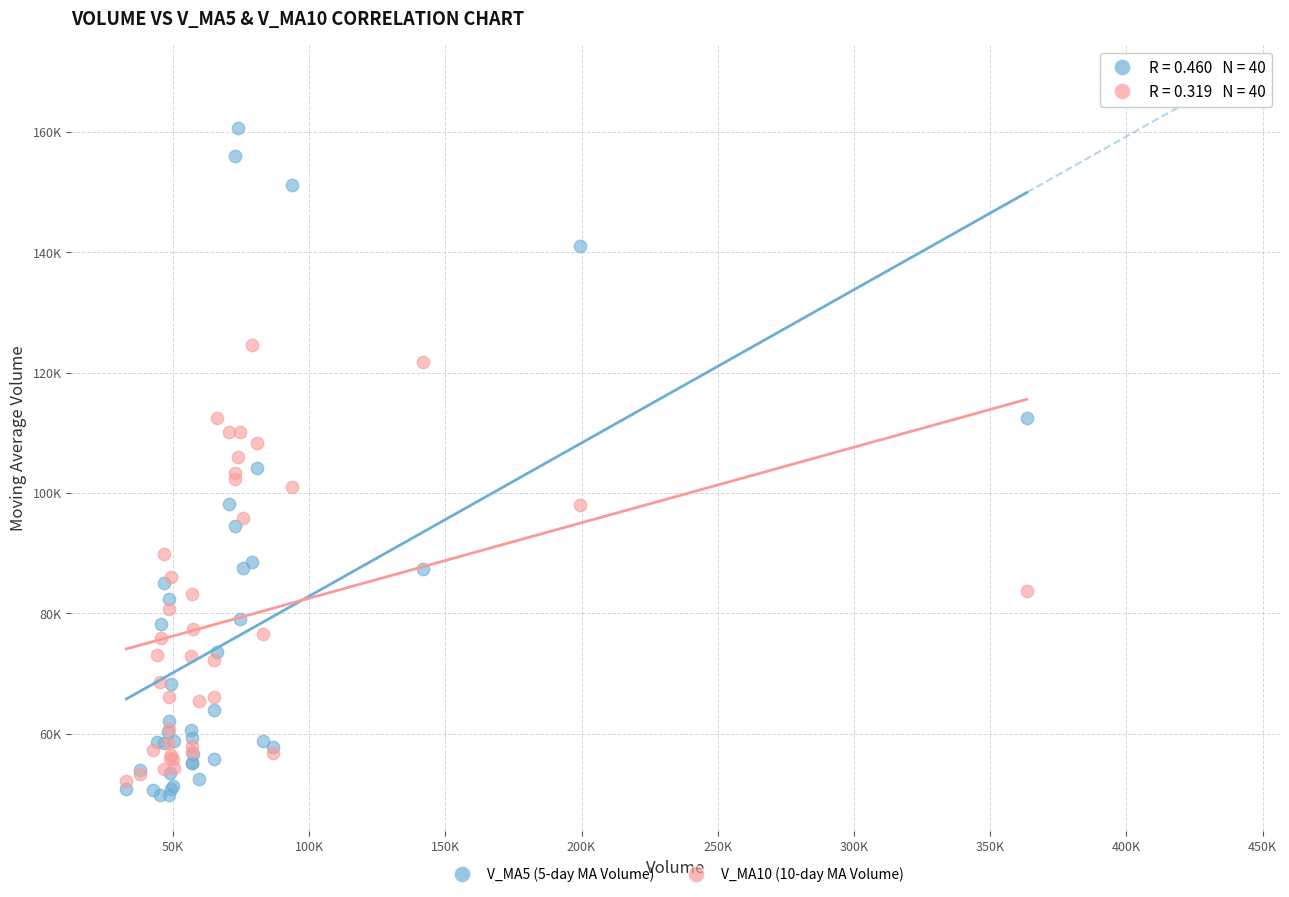

Which series reaches the minimum Y coordinate?

V_MA5 (5-day MA Volume)